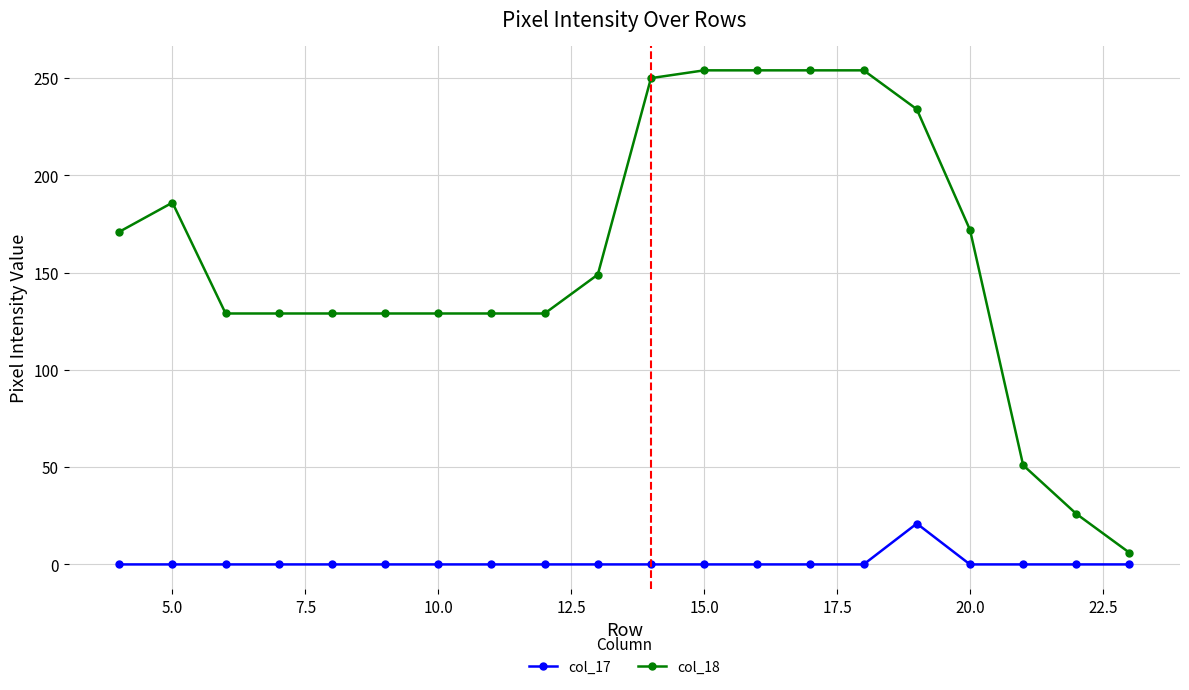

Which series has the widest spread of values?

col_18